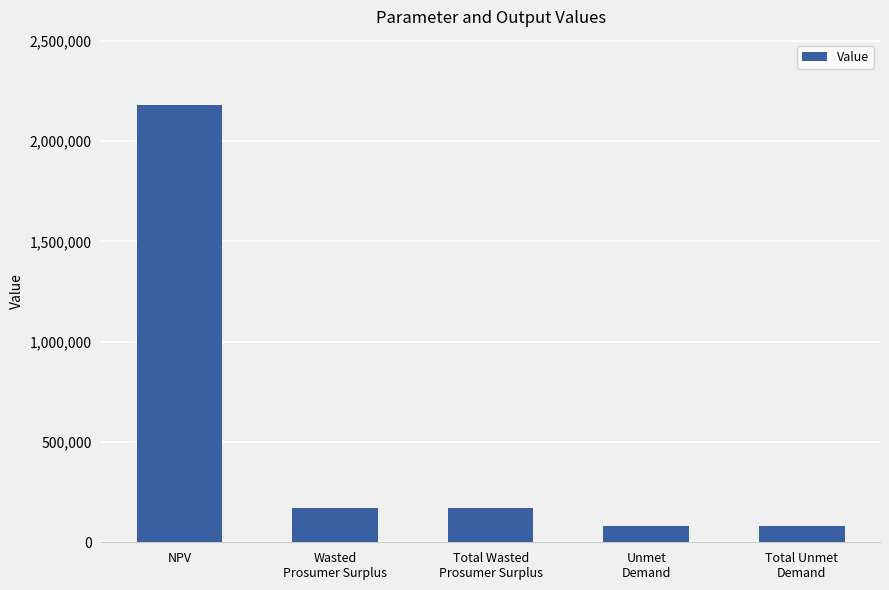

What is the sum of all values?

2691125.9